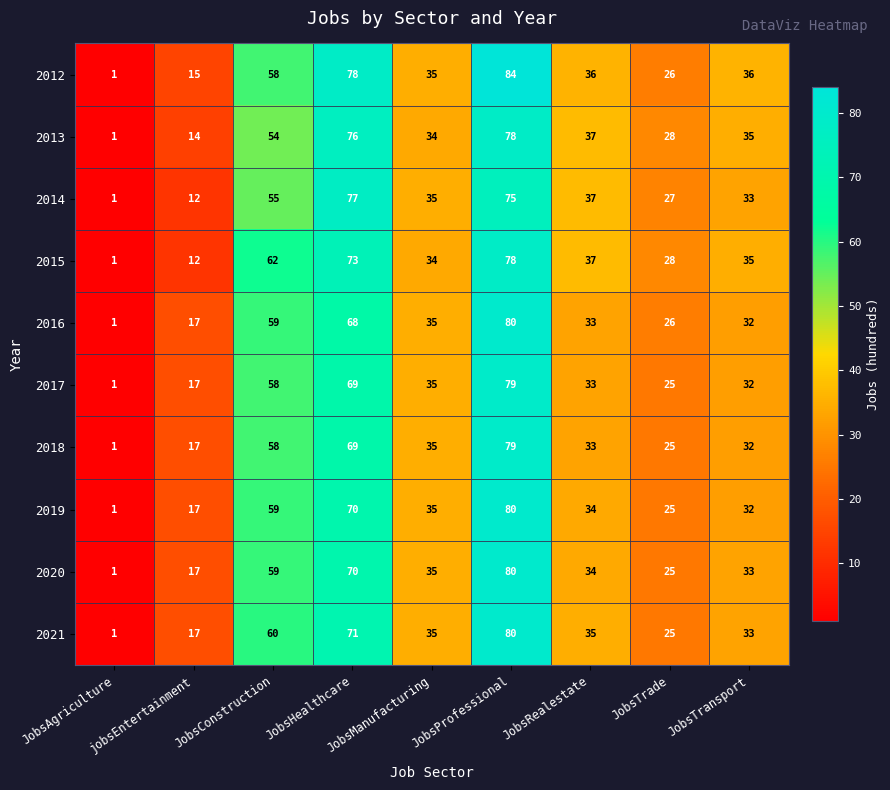

List the labels in order of 2013 value, smallest first.

JobsAgriculture, jobsEntertainment, JobsTrade, JobsManufacturing, JobsTransport, JobsRealestate, JobsConstruction, JobsHealthcare, JobsProfessional